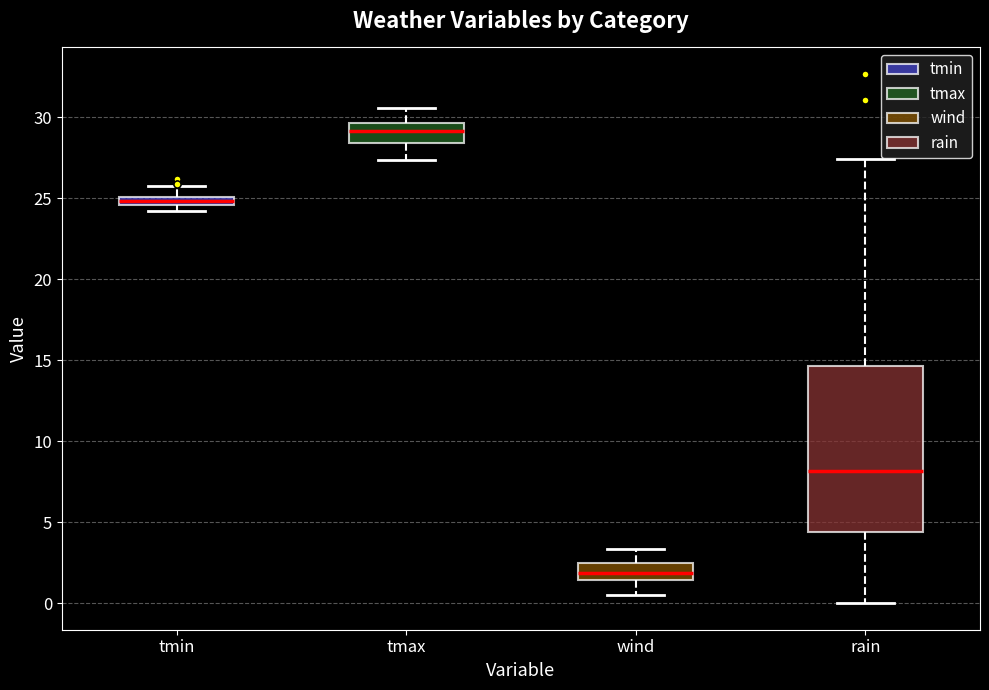

Comparing the boxes themselves (not the whiskers), which one is the tallest?

rain